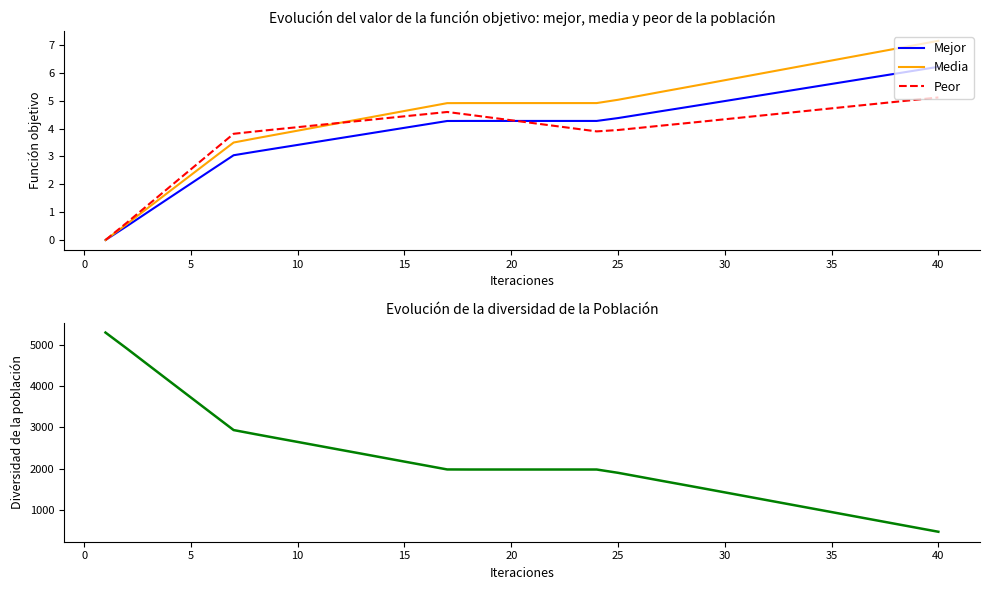

The Peor series shows 5.9 at 15. True or false?

False